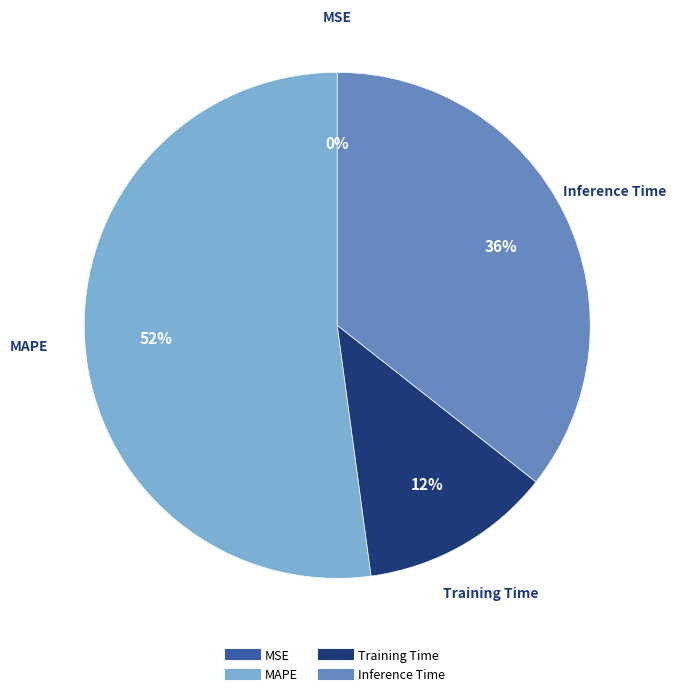

To the nearest percent, what is the difference between the largest and smallest slice percentages?

52%